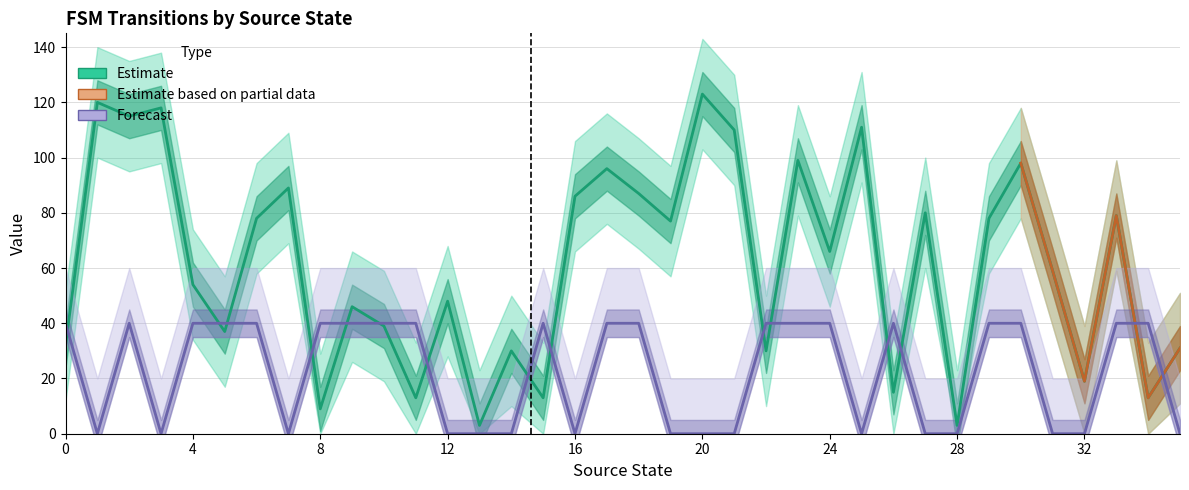

What is the difference between the highest and lowest values at 10?

1